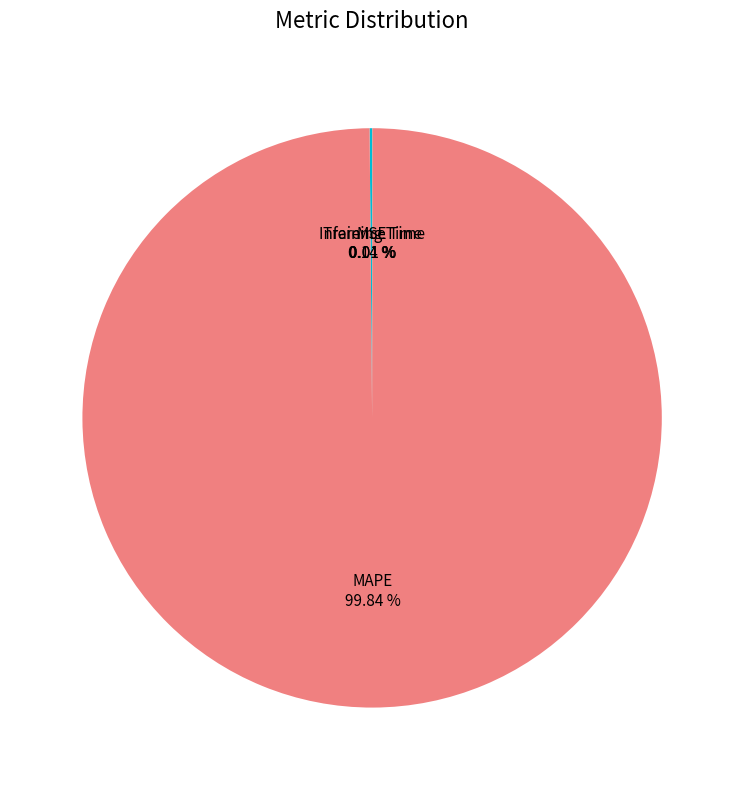

Is there any slice that represents more than half of the pie?

Yes